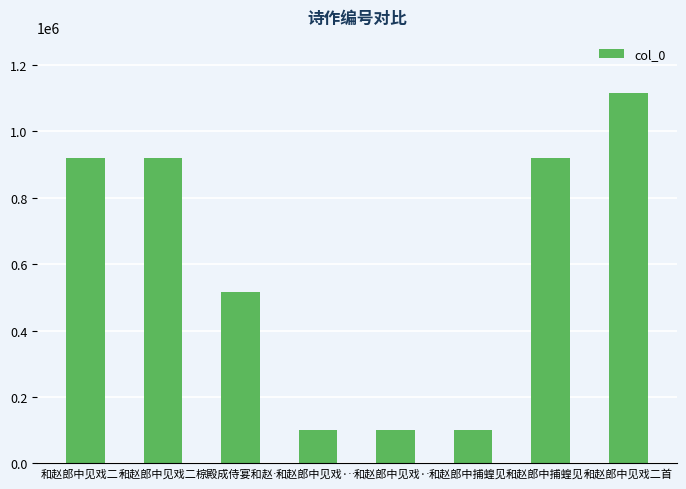

Which label corresponds to the smallest value in the chart?

和赵郎中见戏·…